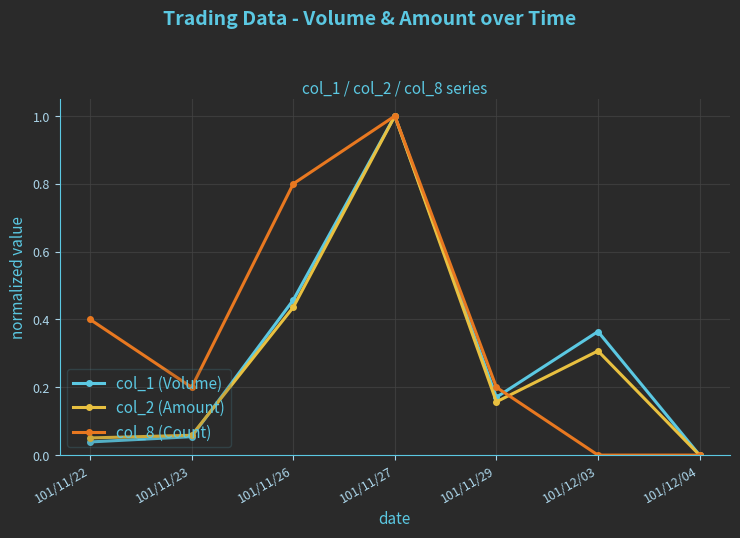

At which category is the sum across all series the highest?

101/11/27